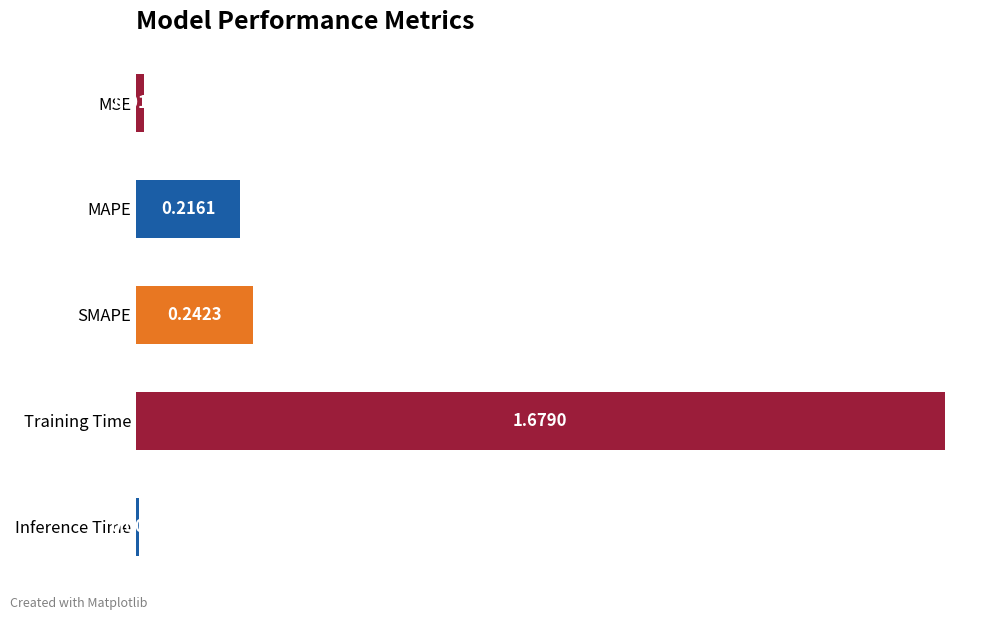

What is the change in value from SMAPE to Training Time?

+1.4